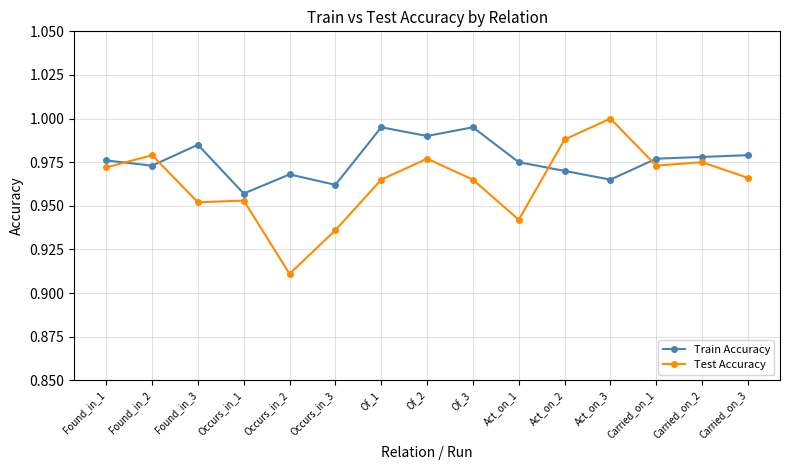

What is the sum of all Test Accuracy values?

14.5